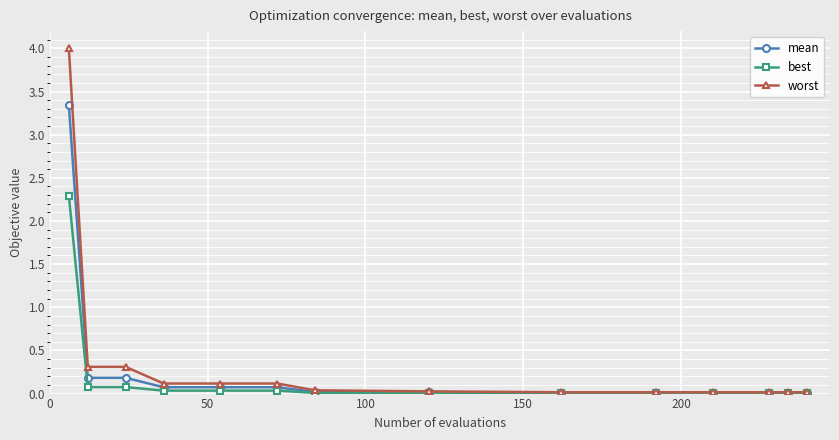

What are all the series names shown in the legend?

mean, best, worst